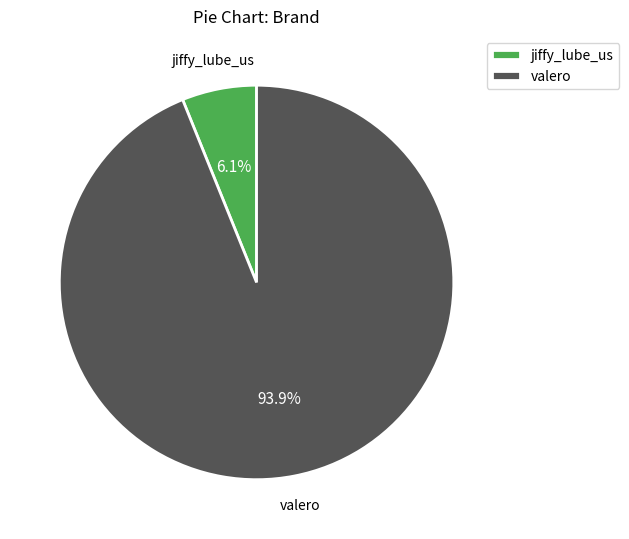

The jiffy_lube_us slice represents 6% of the pie. True or false?

True